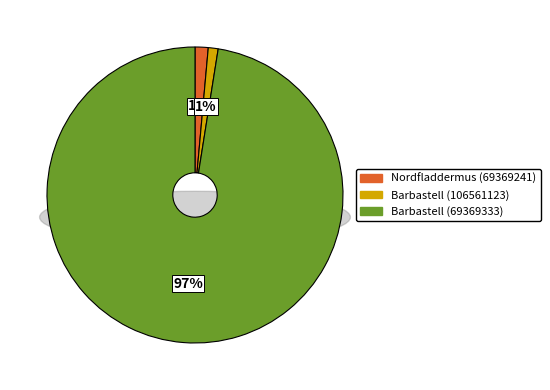

Is Barbastell (69369333) the majority of the pie?

Yes